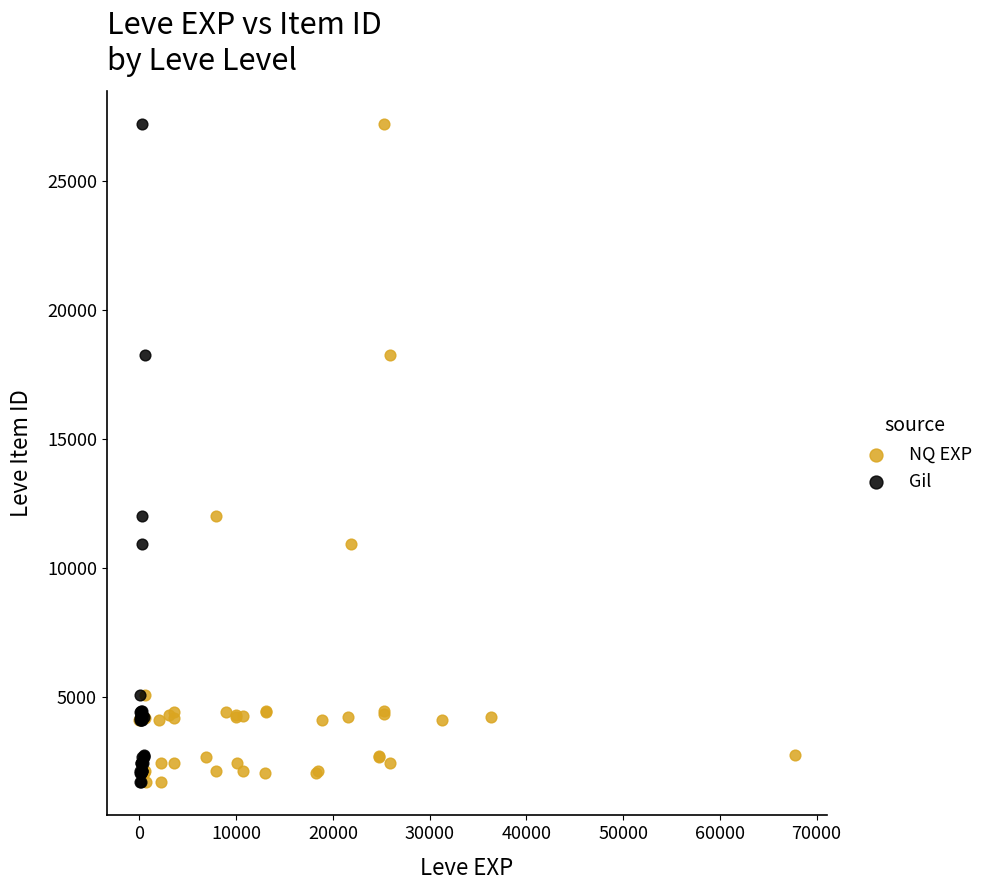

What are all the series names shown in the legend?

NQ EXP, Gil